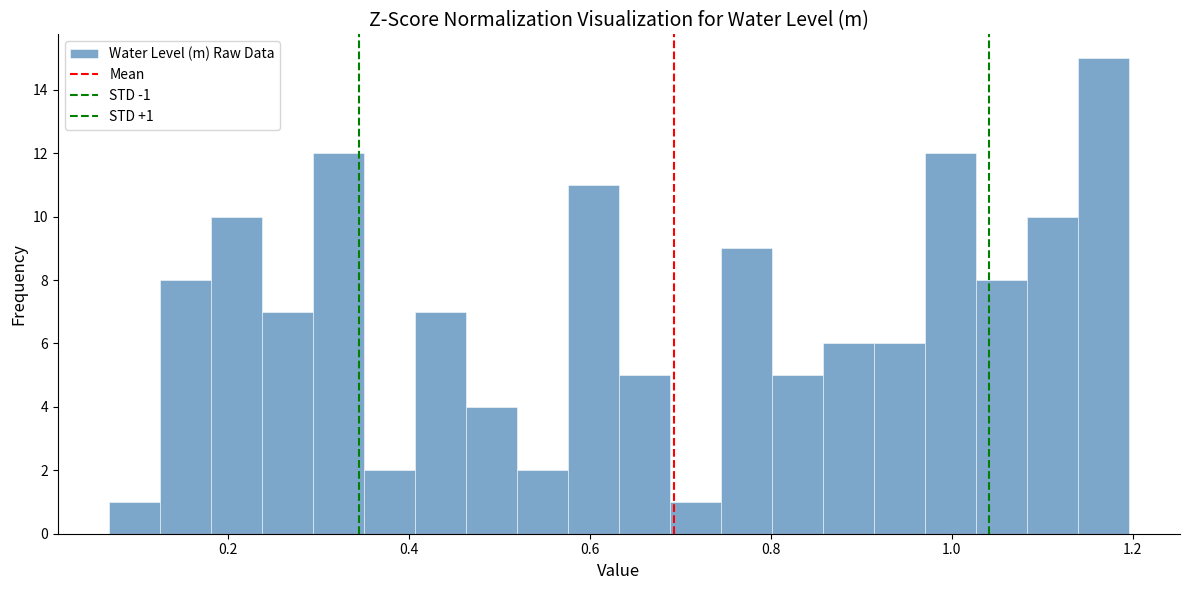

Around what value on the x-axis is the tallest bar? Give the approximate position of its centre, as read against the axis.

1.16